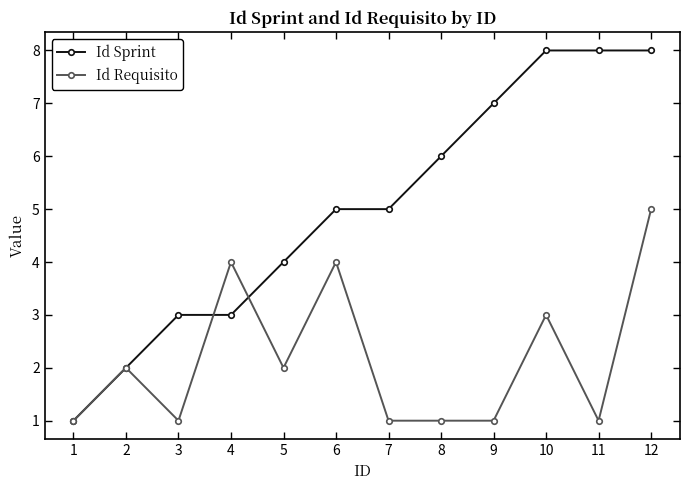

How many lines are shown in the chart?

2